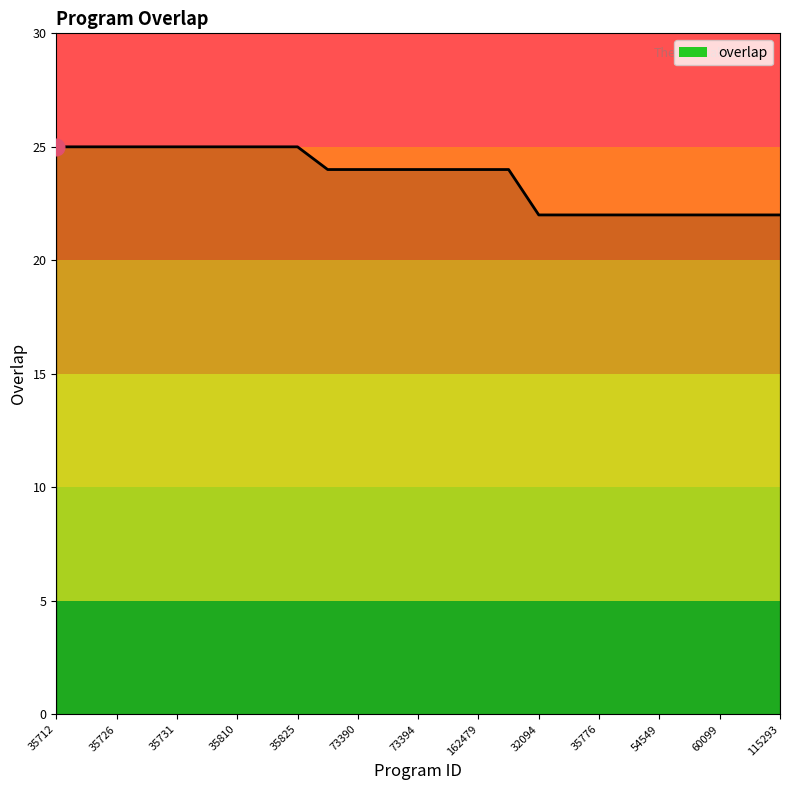

What is the smallest value displayed?

22